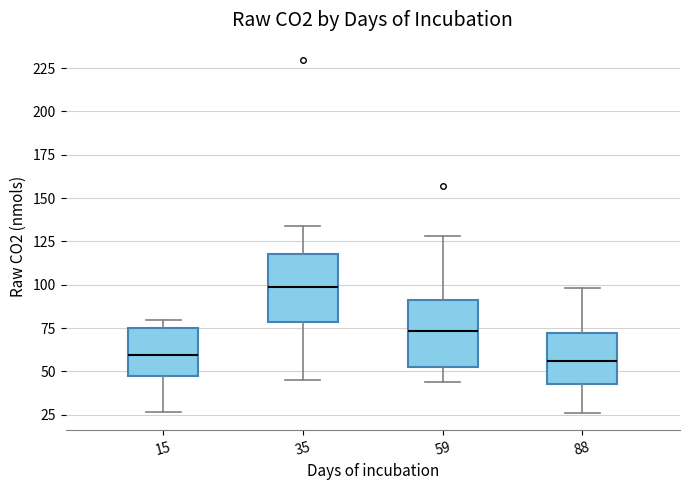

Where does the upper whisker of the box at x = 35 end on the y-axis? The values are not printed on the chart, so give them approximately, as read against the axis.

135